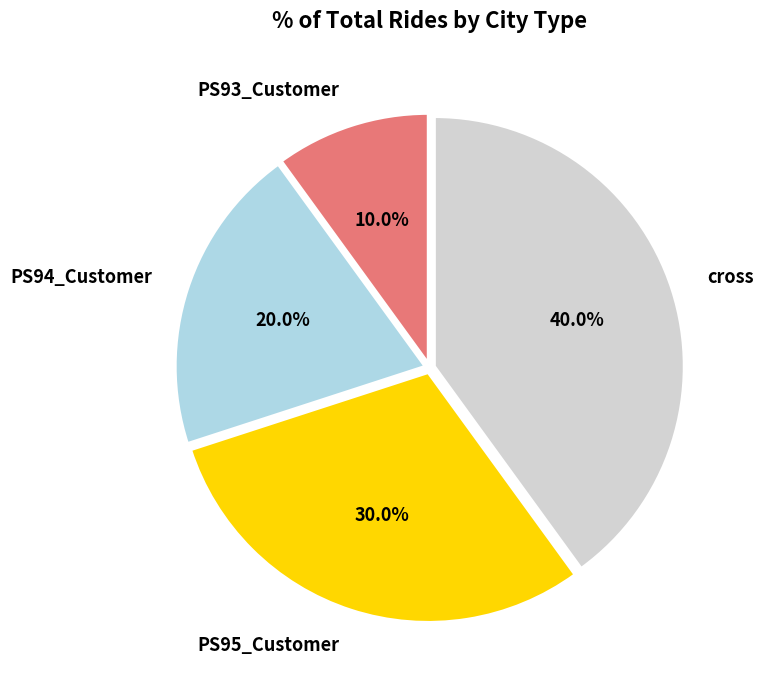

How many slices are in this pie chart?

4